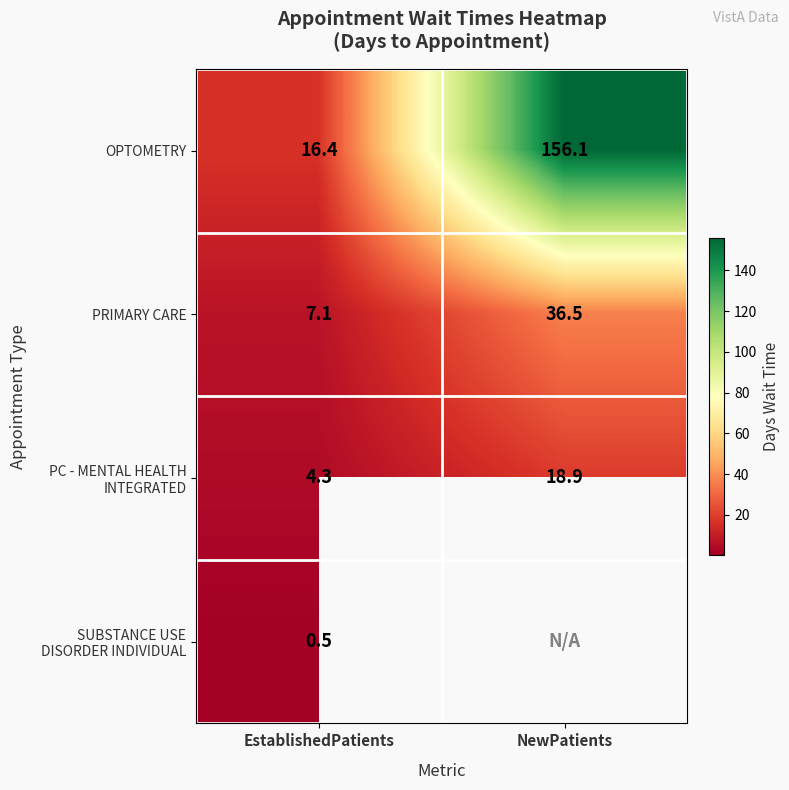

At which label is OPTOMETRY closest to 86?

EstablishedPatients